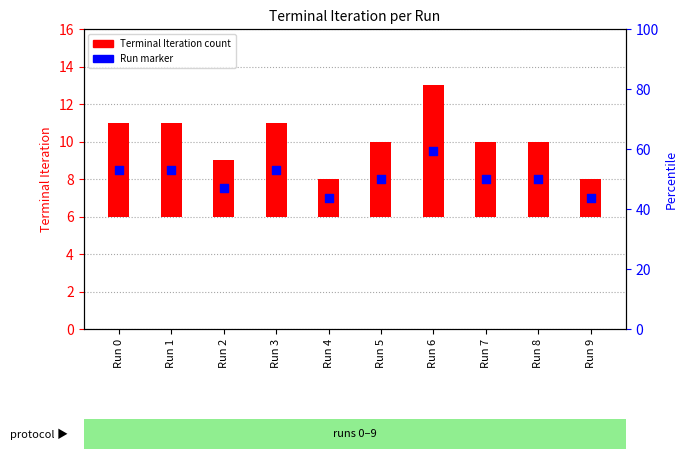

Which series contains the highest Y value?

Run (marker)